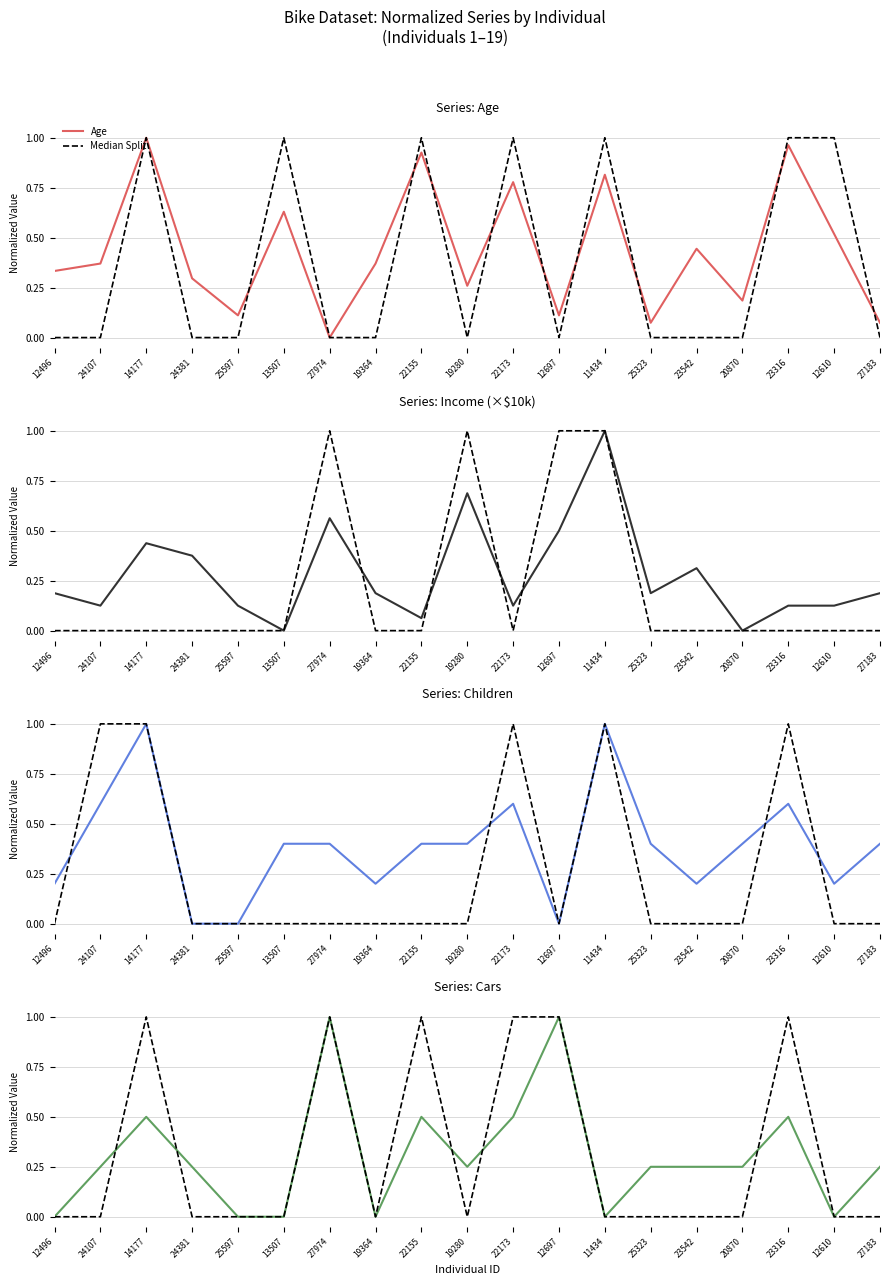

Reading left to right, what are all the values shown in this chart?

Age: 0.3	0.4	1.0	0.3	0.1	0.6	0.0	0.4	0.9	0.3	0.8	0.1	0.8	0.1	0.4	0.2	1.0	0.5	0.1
Median Split: 0.0	0.0	1.0	0.0	0.0	0.0	1.0	0.0	1.0	0.0	1.0	1.0	0.0	0.0	0.0	0.0	1.0	0.0	0.0
Income (×$10k): 0.2	0.1	0.4	0.4	0.1	0.0	0.6	0.2	0.1	0.7	0.1	0.5	1.0	0.2	0.3	0.0	0.1	0.1	0.2
Children: 0.2	0.6	1.0	0.0	0.0	0.4	0.4	0.2	0.4	0.4	0.6	0.0	1.0	0.4	0.2	0.4	0.6	0.2	0.4
Cars: 0.0	0.2	0.5	0.2	0.0	0.0	1.0	0.0	0.5	0.2	0.5	1.0	0.0	0.2	0.2	0.2	0.5	0.0	0.2